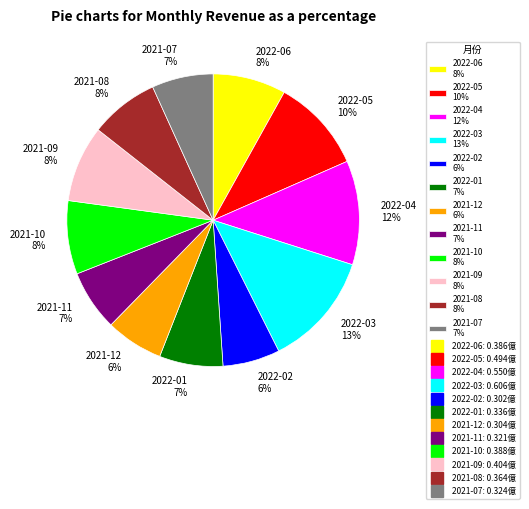

Is 2022-02 6% the majority of the pie?

No